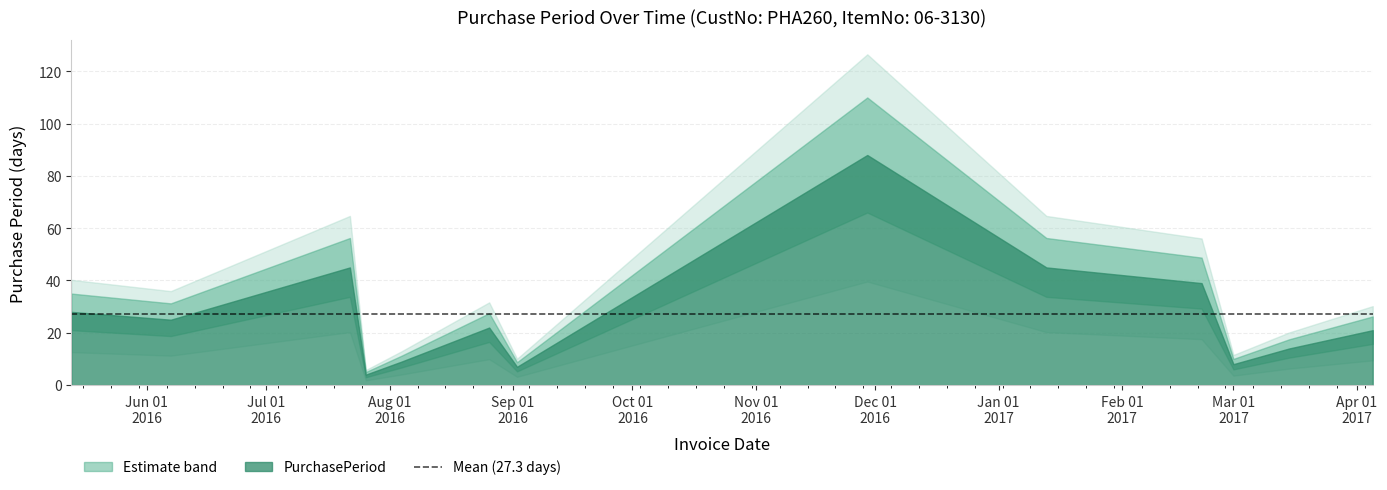

What is the sum of all values?

355